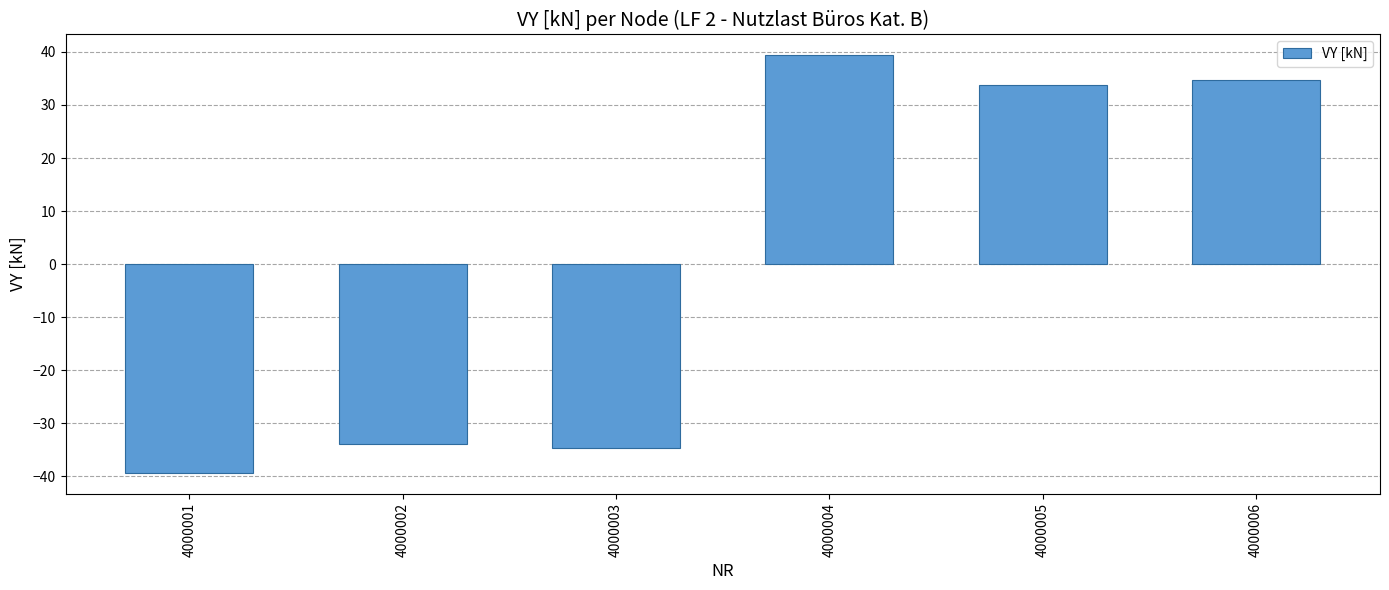

What is the sum of the values at 4000002 and 4000004?

5.5